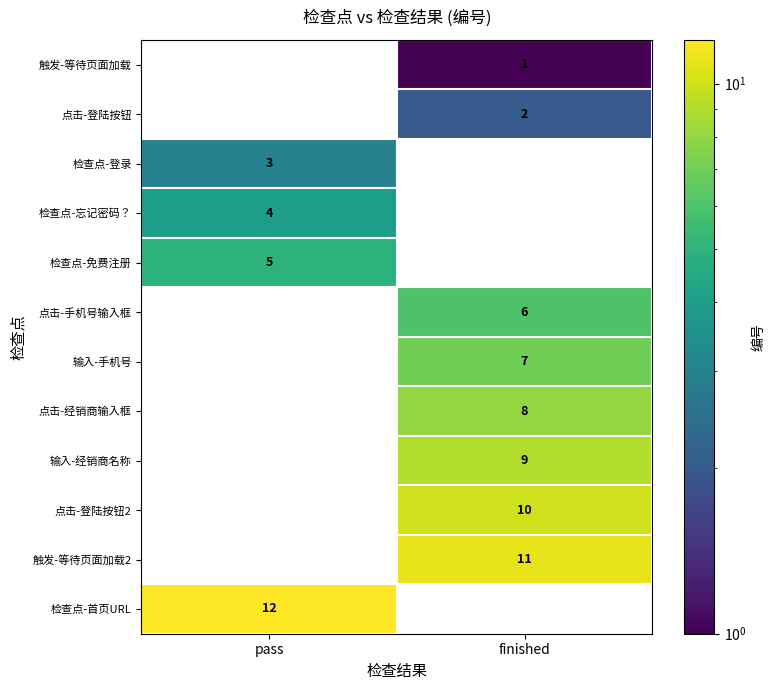

What is the greatest value displayed?

12.0